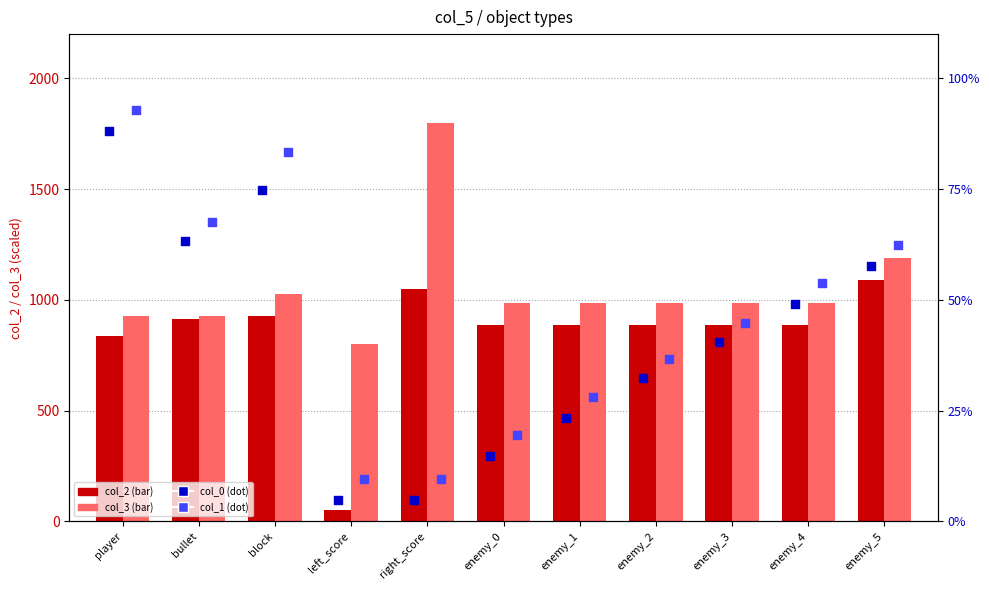

At how many categories does at least one series exceed 605?

11